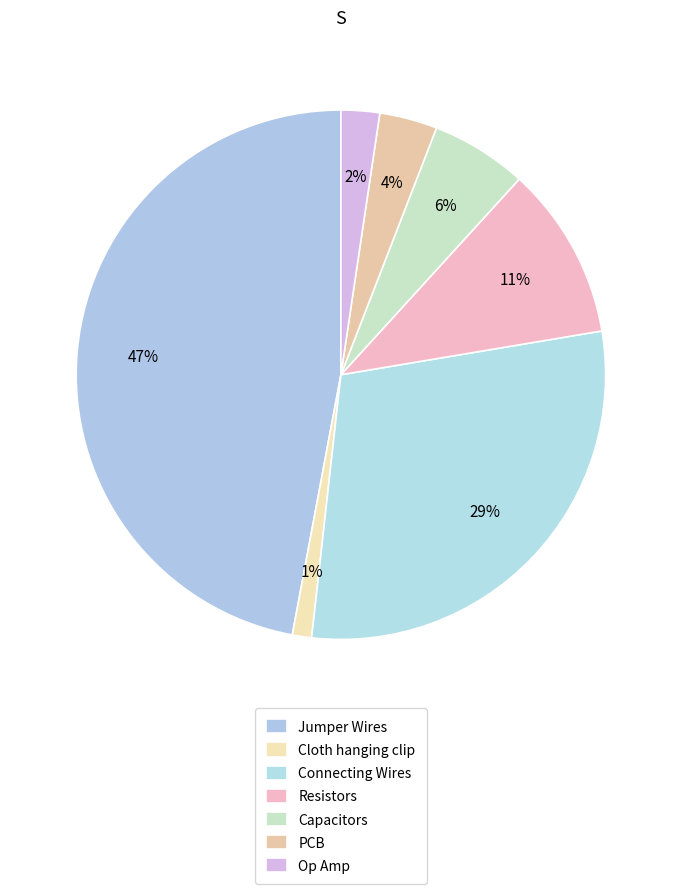

Which slice is the largest?

Jumper Wires